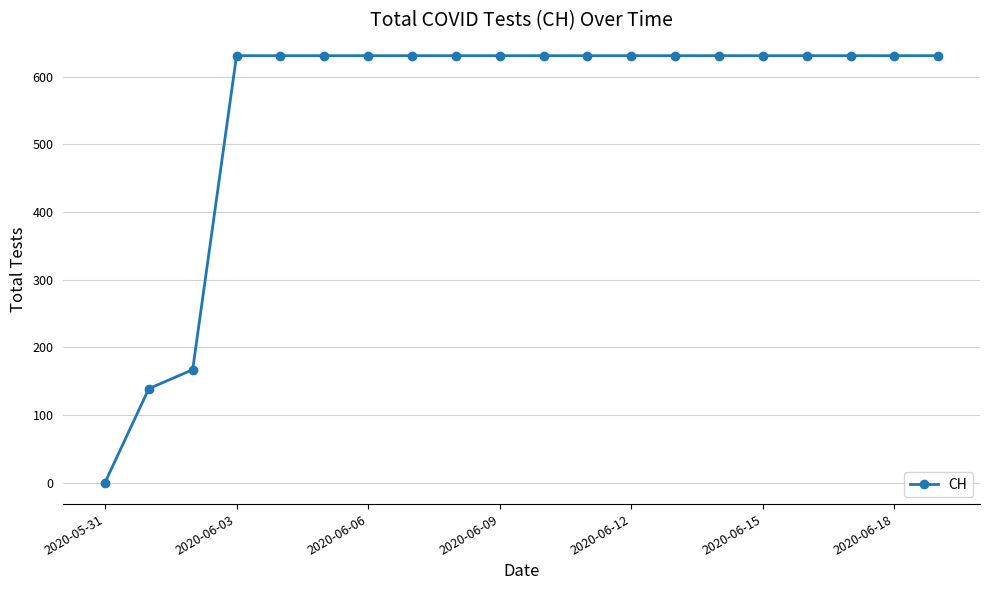

Reading right to left, extract all data points from this chart.

631	631	631	631	631	631	631	631	631	631	631	631	631	631	631	631	631	167	139	0